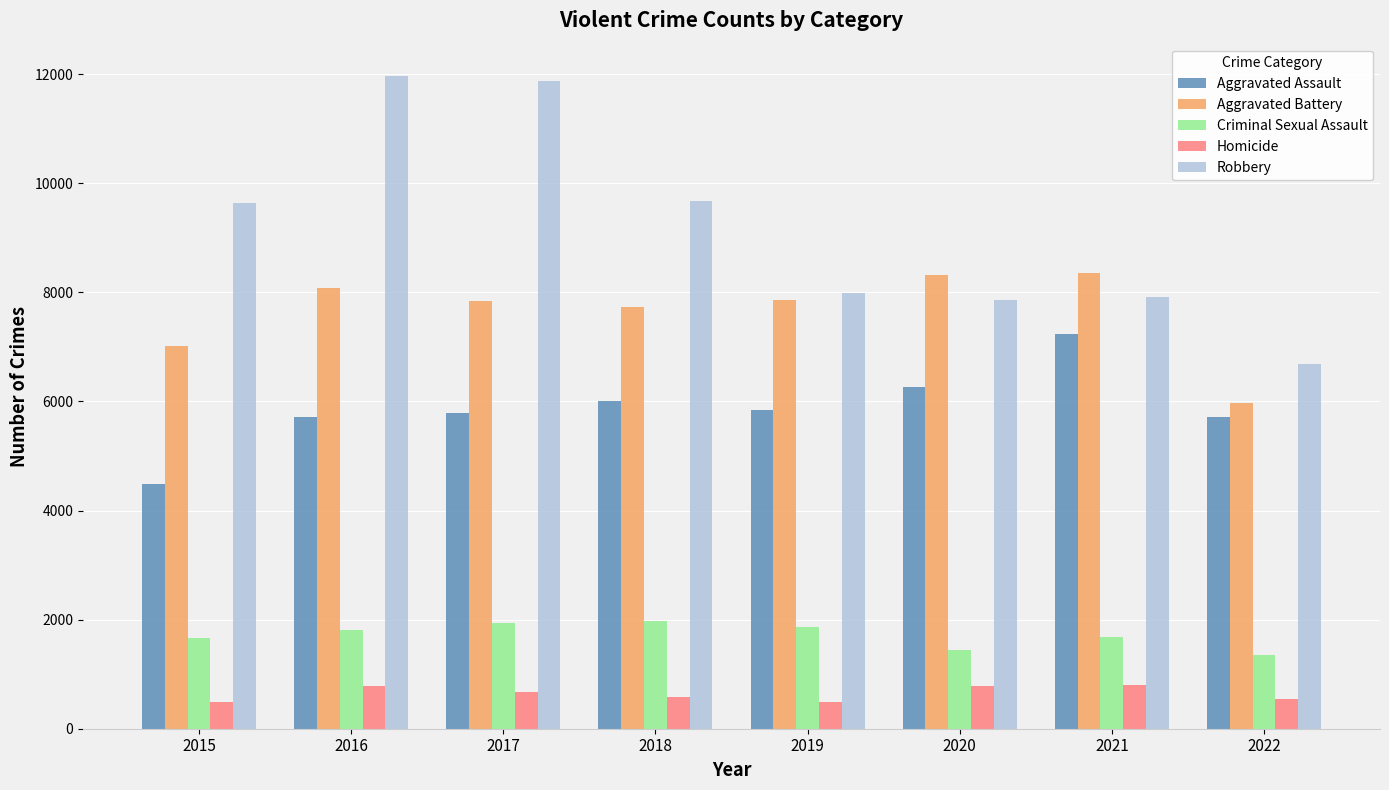

Which series has the largest total across all categories?

Robbery